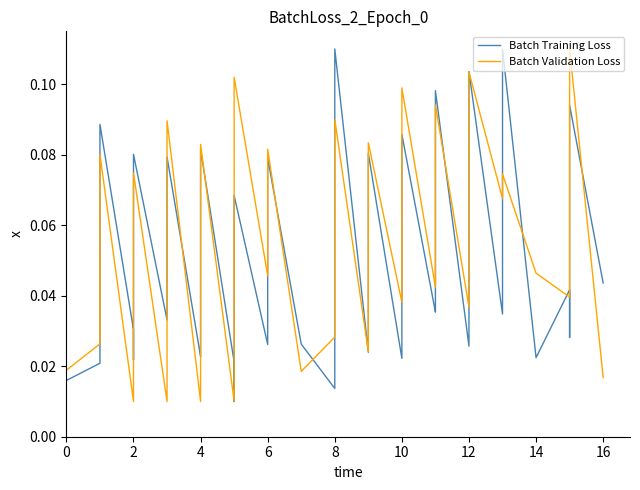

What are all the series names shown in the legend?

Batch Training Loss, Batch Validation Loss